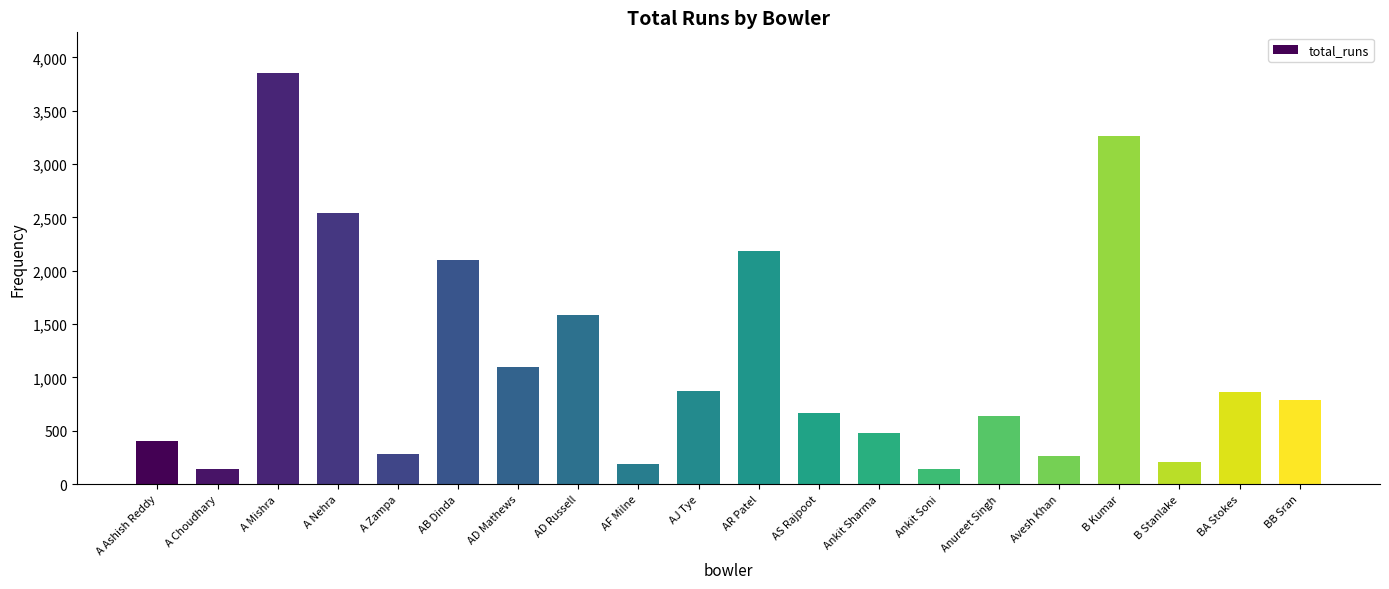

What is the maximum value shown in the chart?

3850